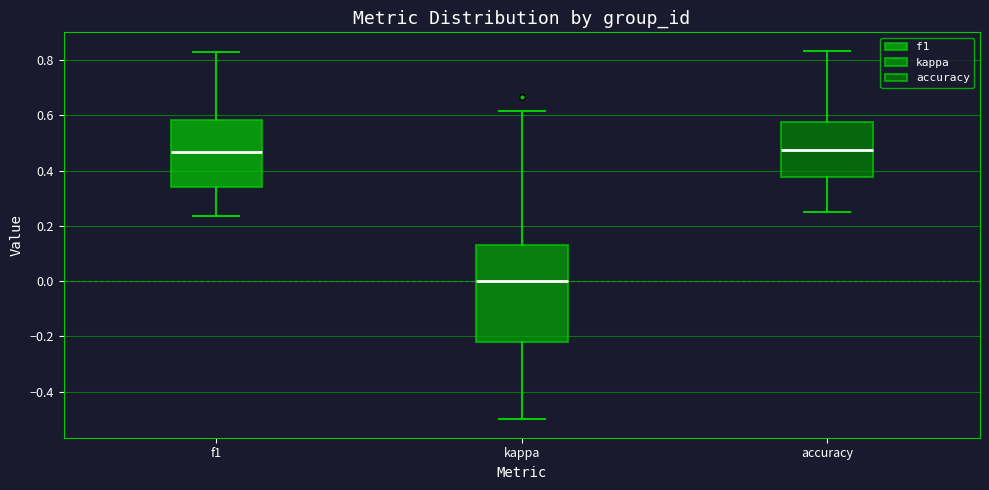

Which box has the lowest median line?

kappa